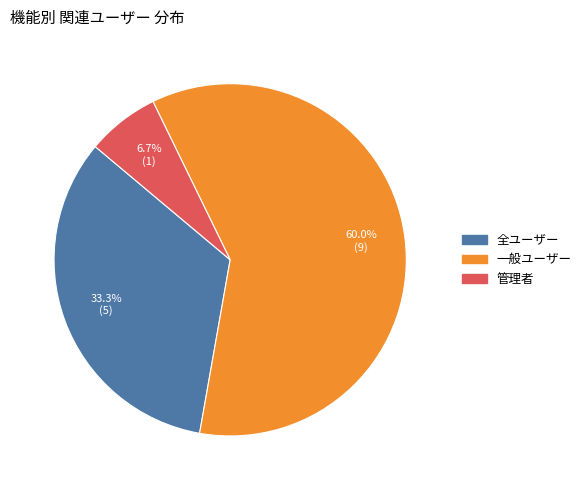

Rank the categories by value from lowest to highest.

管理者, 全ユーザー, 一般ユーザー